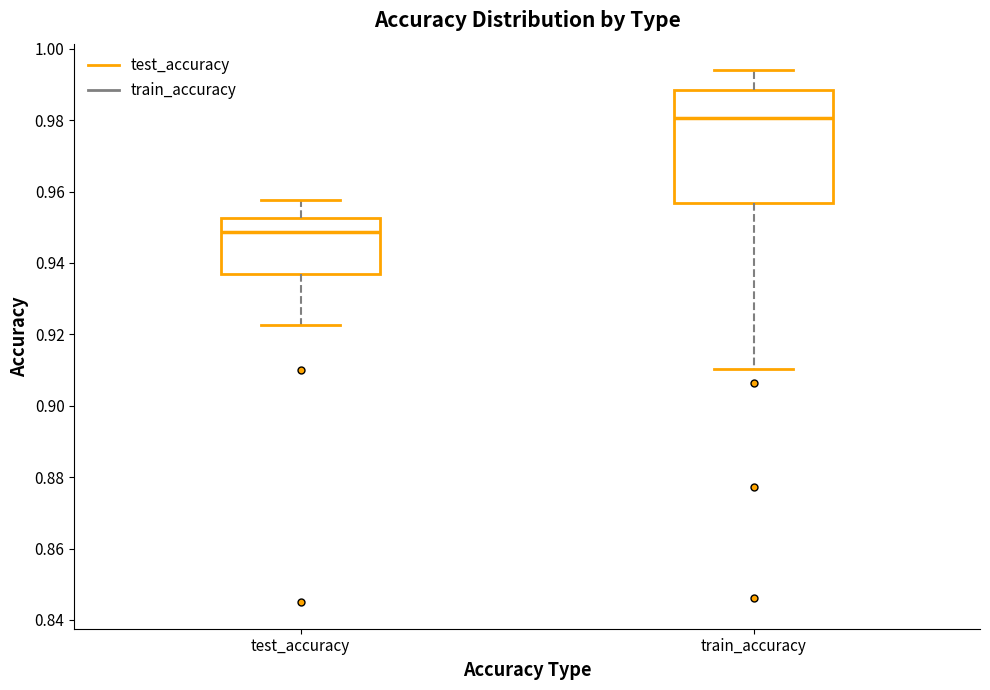

Which box has the lowest median line?

test_accuracy